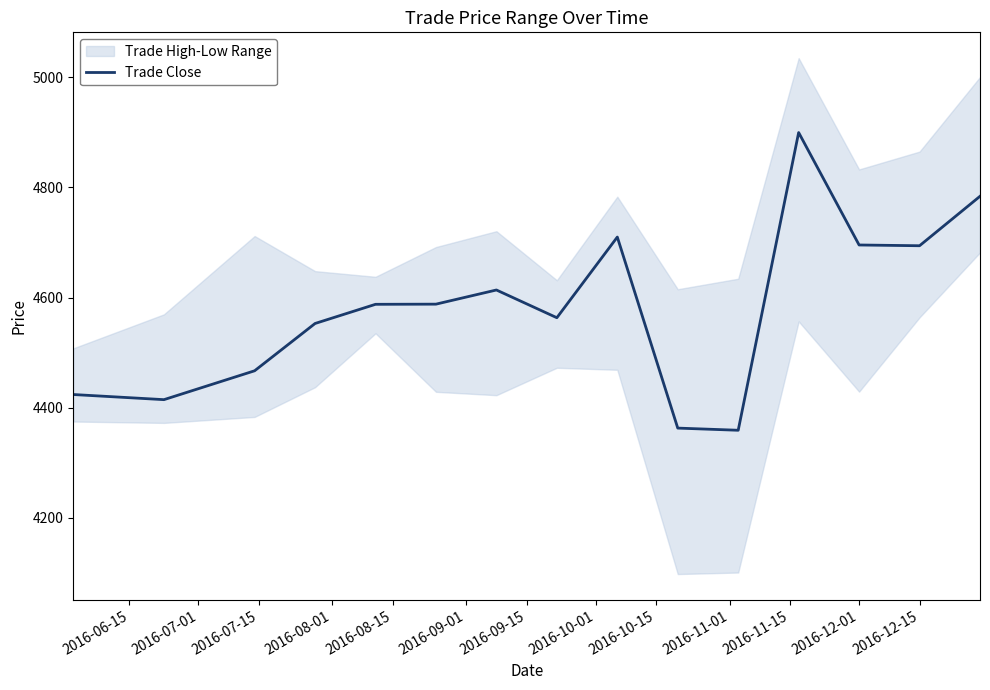

What is the lowest value of the Trade Close series?

4359.0